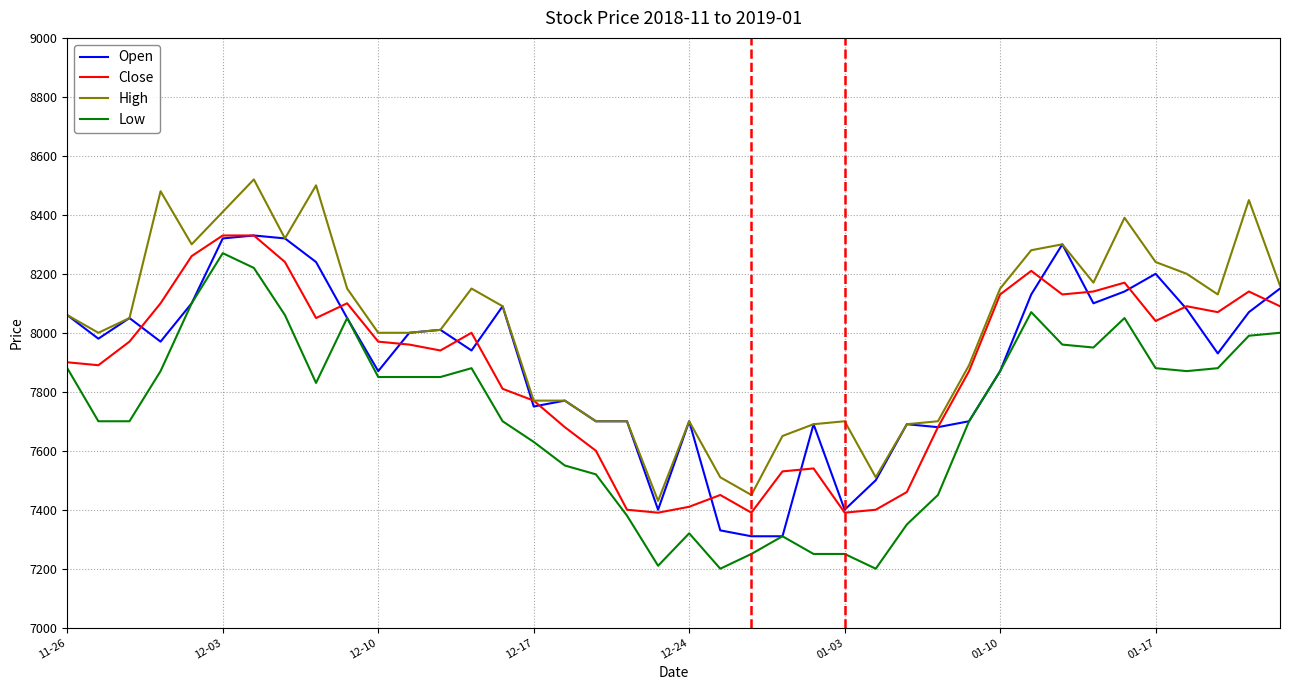

What is the minimum value shown in the chart?

7200